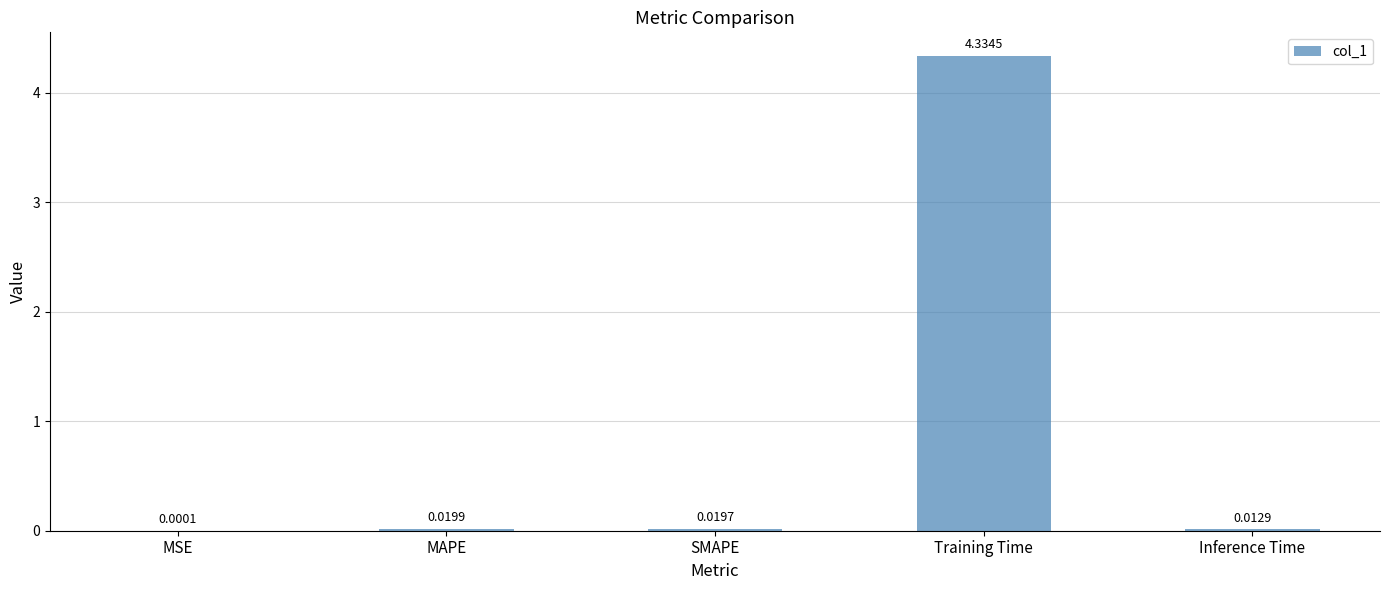

Which label corresponds to the largest value in the chart?

Training Time